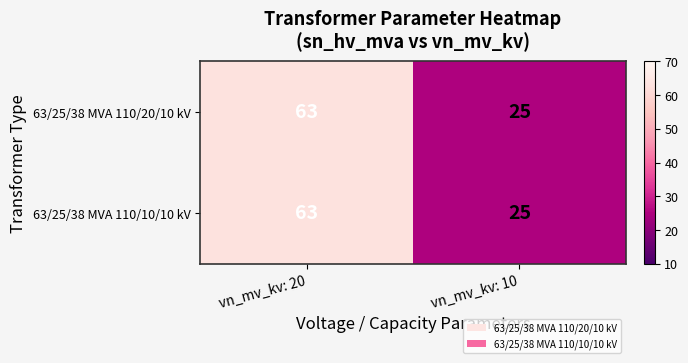

Reading right to left, transcribe all the data shown in this chart.

63/25/38 MVA 110/20/10 kV: 25	63
63/25/38 MVA 110/10/10 kV: 25	63